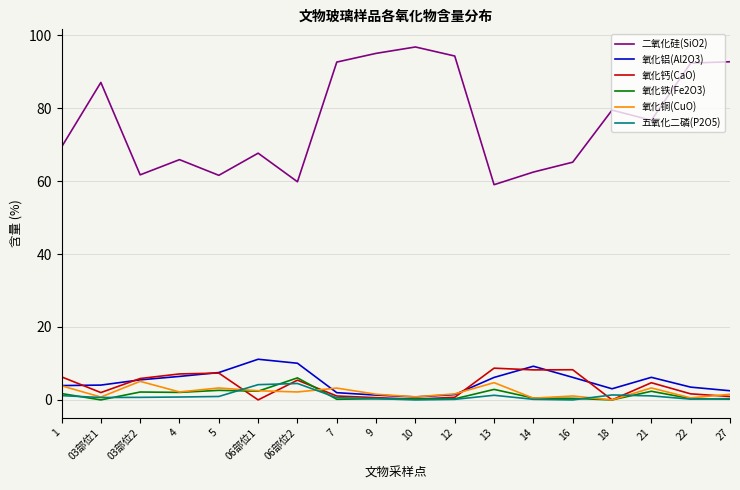

True or false: 氧化钙(CaO) and 氧化铁(Fe2O3) cross at least once.

True